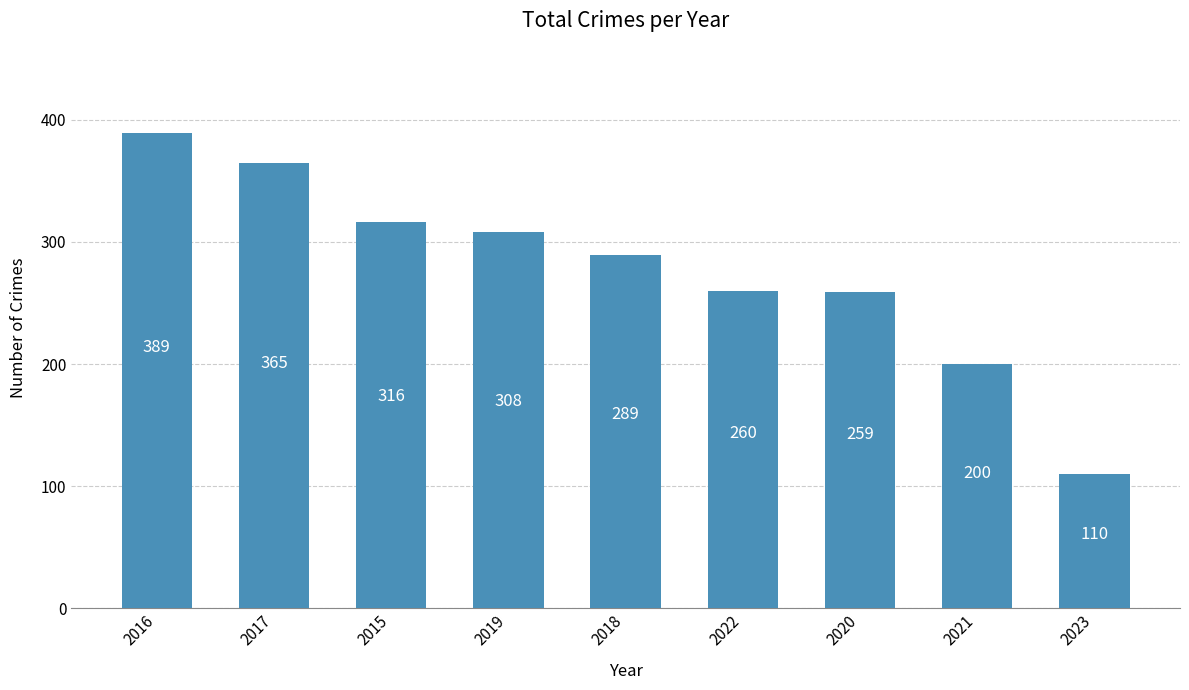

What is the label of the 1st bar from the left?

2016